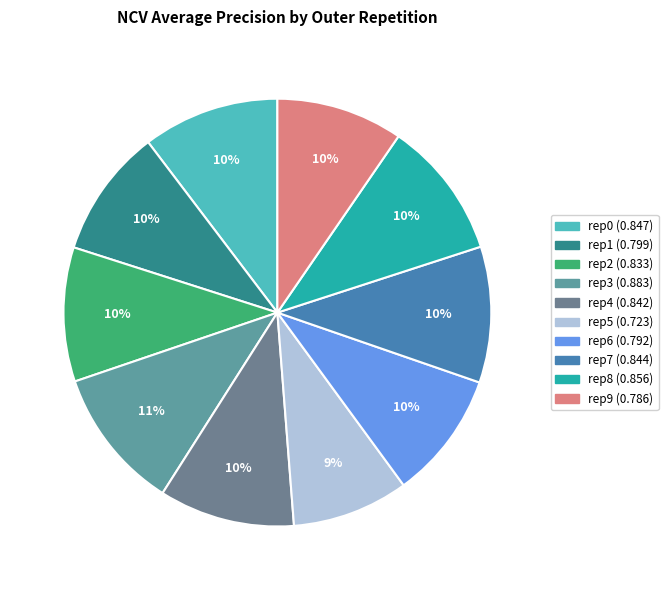

Which category has the biggest portion of the pie?

outer-repetition3